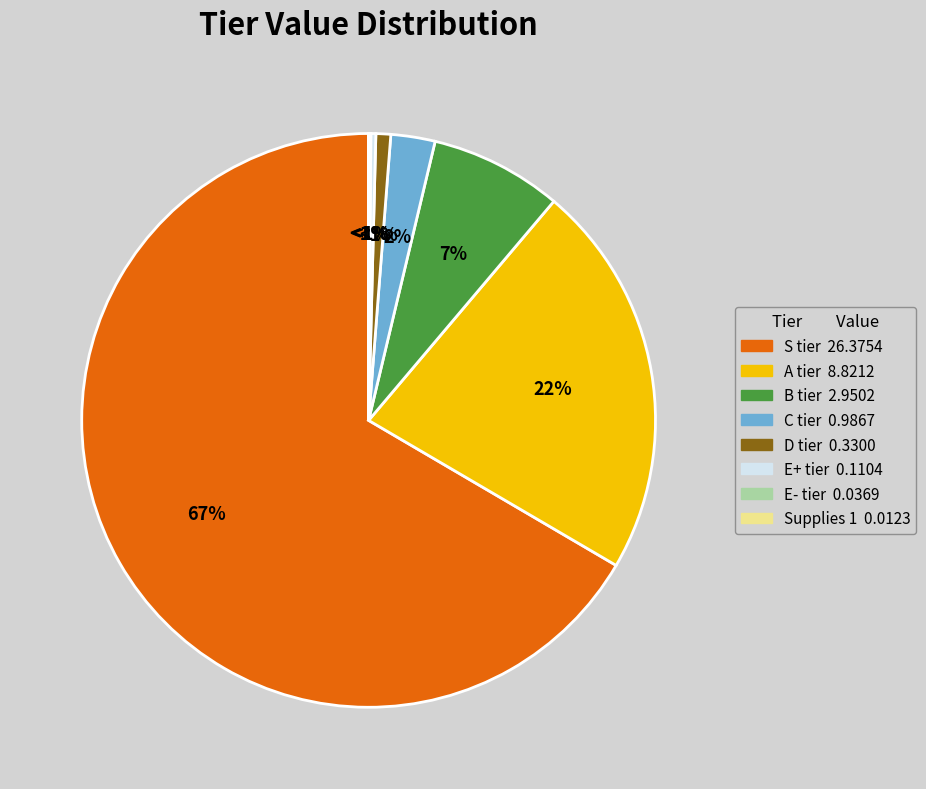

What is the change in value from C tier to D tier?

-0.7